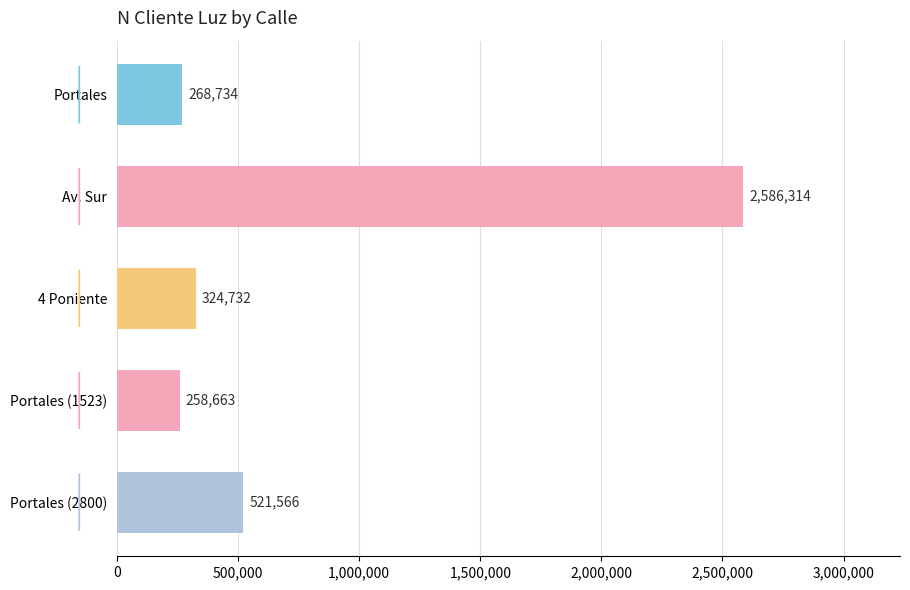

Between Portales (1523) and Portales (2800), which is larger?

Portales (2800)